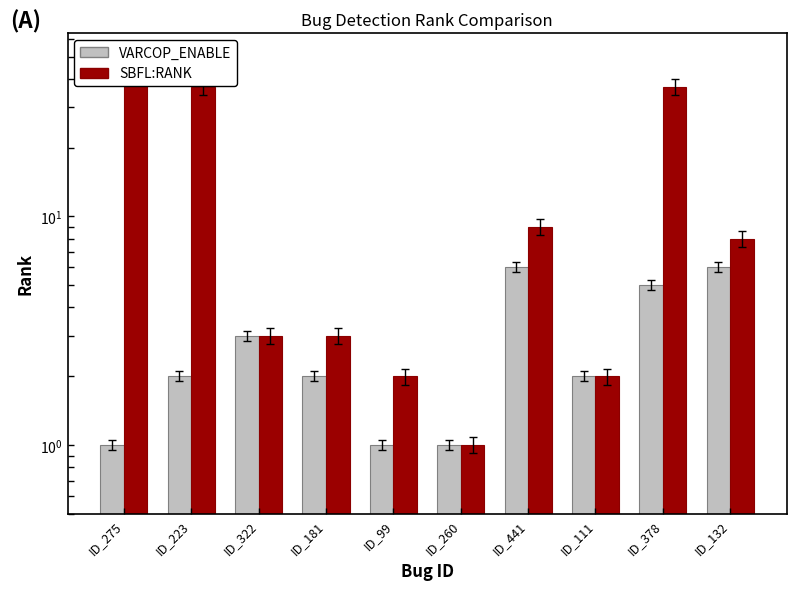

Which series has the widest spread of values?

SBFL:RANK